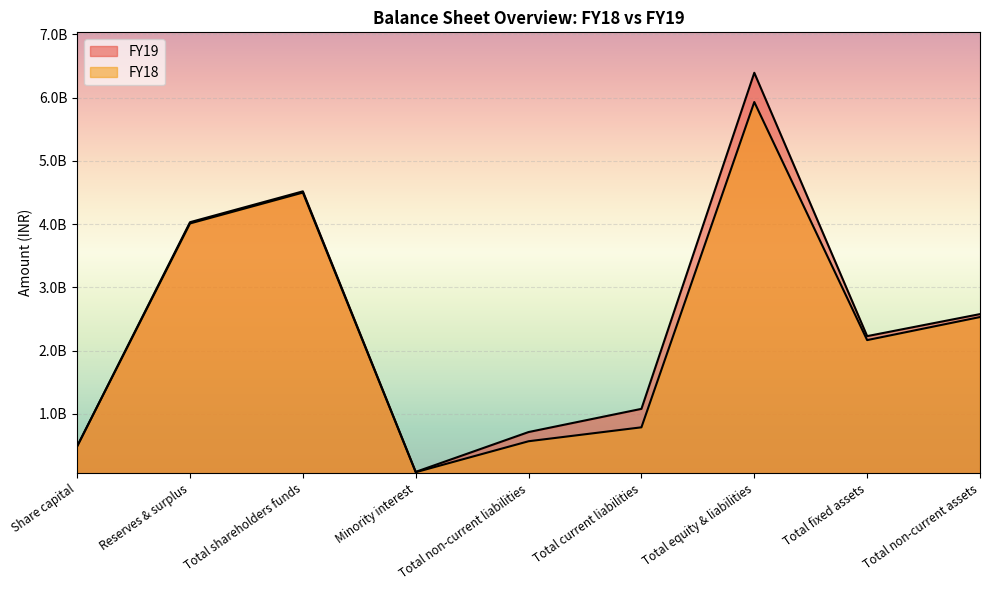

The value of FY19 at Total non-current assets is 3664236595. True or false?

False